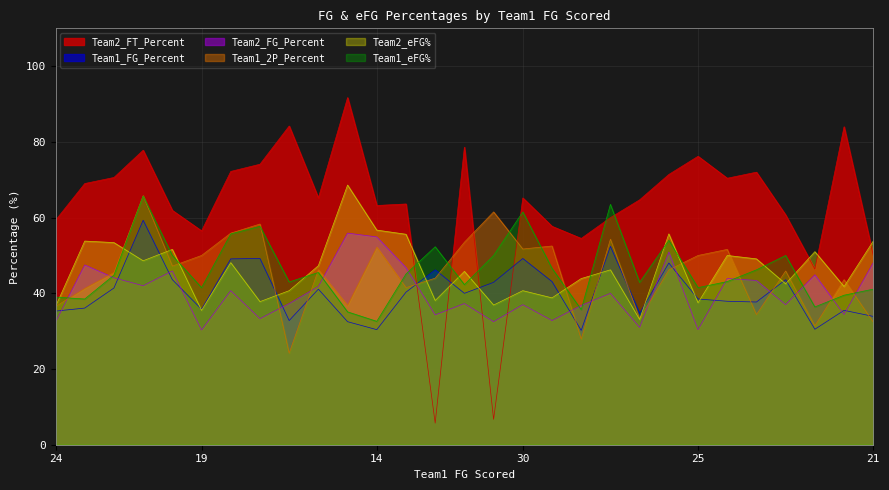

At which label does Team1_eFG% reach its minimum?

14